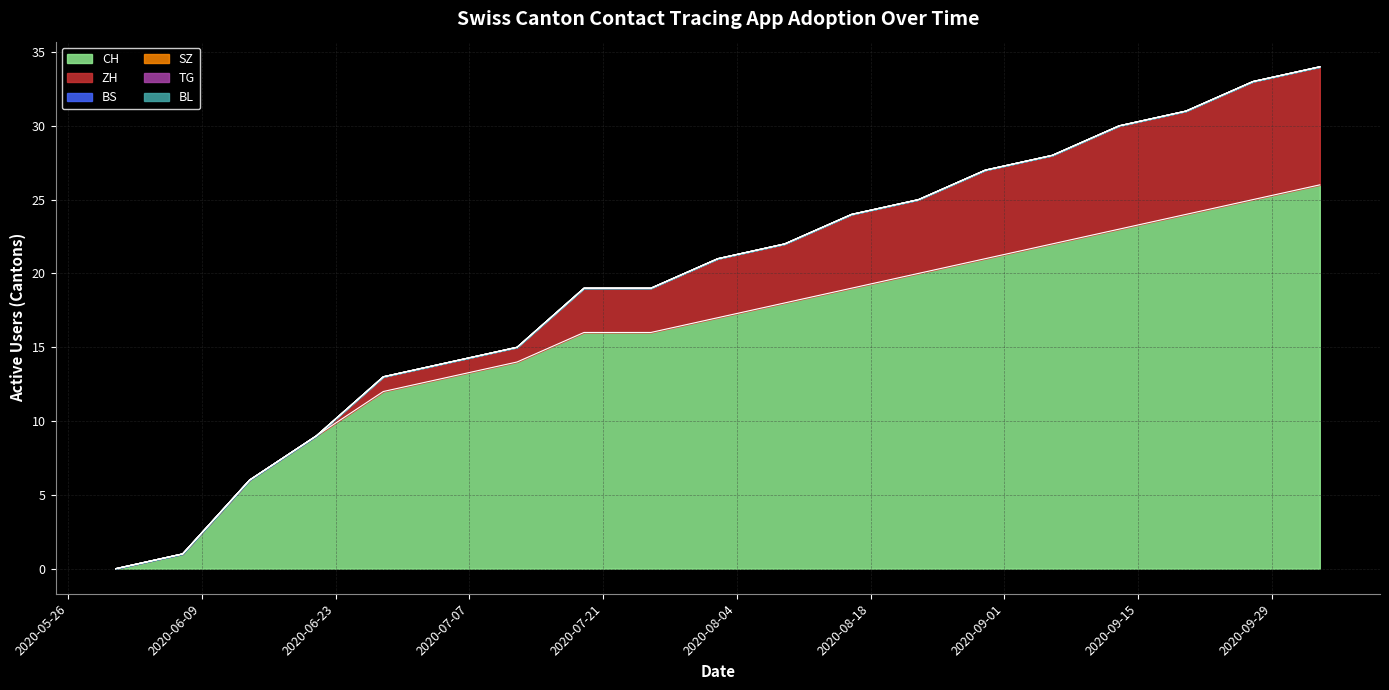

Does the chart display data point markers on the line(s)?

No